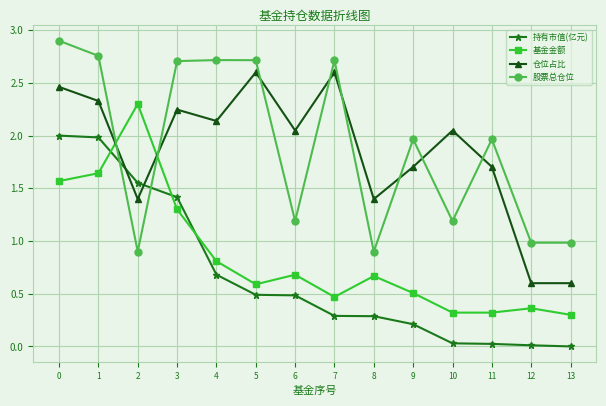

Which series changed the most between 0 and 10?

持有市值(亿元)